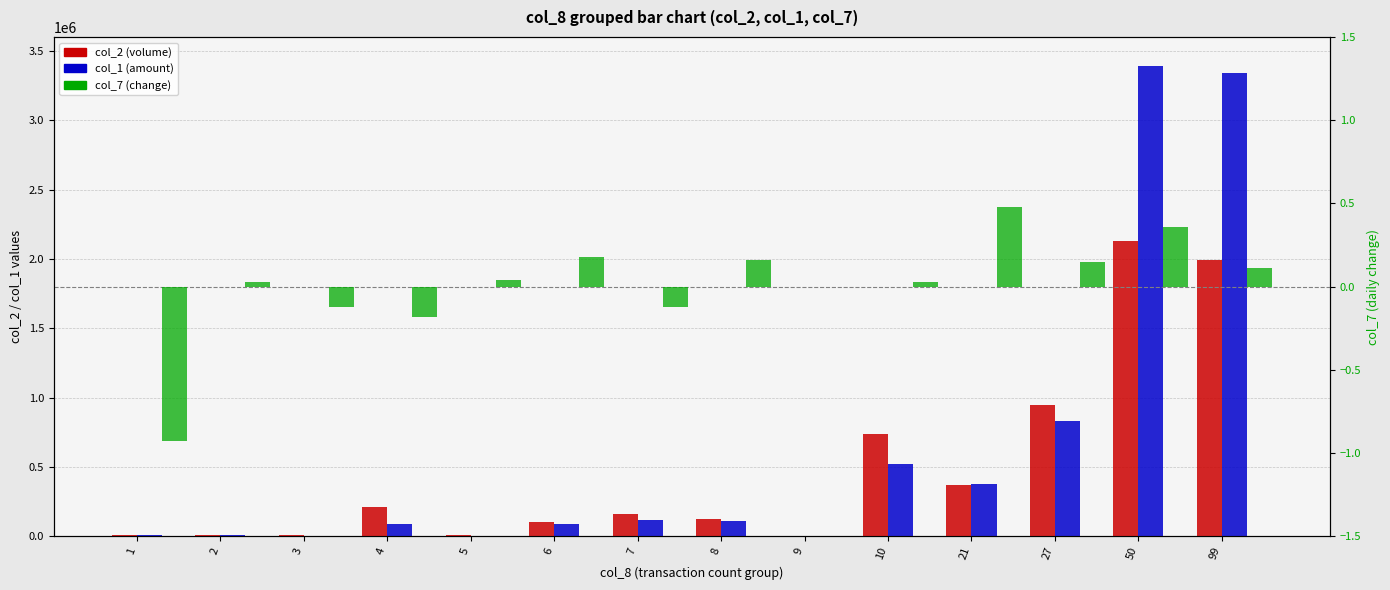

Reading right to left, what are all the values shown in this chart?

col_2 (volume): 99=1994000.0	50=2129000.0	27=944000.0	21=369000.0	10=735000.0	9=0.0	8=125000.0	7=159000.0	6=100000.0	5=10000.0	4=209000.0	3=10000.0	2=10000.0	1=10000.0
col_1 (amount): 99=3341510.0	50=3387980.0	27=832930.0	21=374260.0	10=519930.0	9=0.0	8=111950.0	7=118120.0	6=85650.0	5=4600.0	4=88670.0	3=5600.0	2=6800.0	1=6500.0
col_7 (change): 99=0.1	50=0.4	27=0.1	21=0.5	10=0.0	9=0.0	8=0.2	7=-0.1	6=0.2	5=0.0	4=-0.2	3=-0.1	2=0.0	1=-0.9